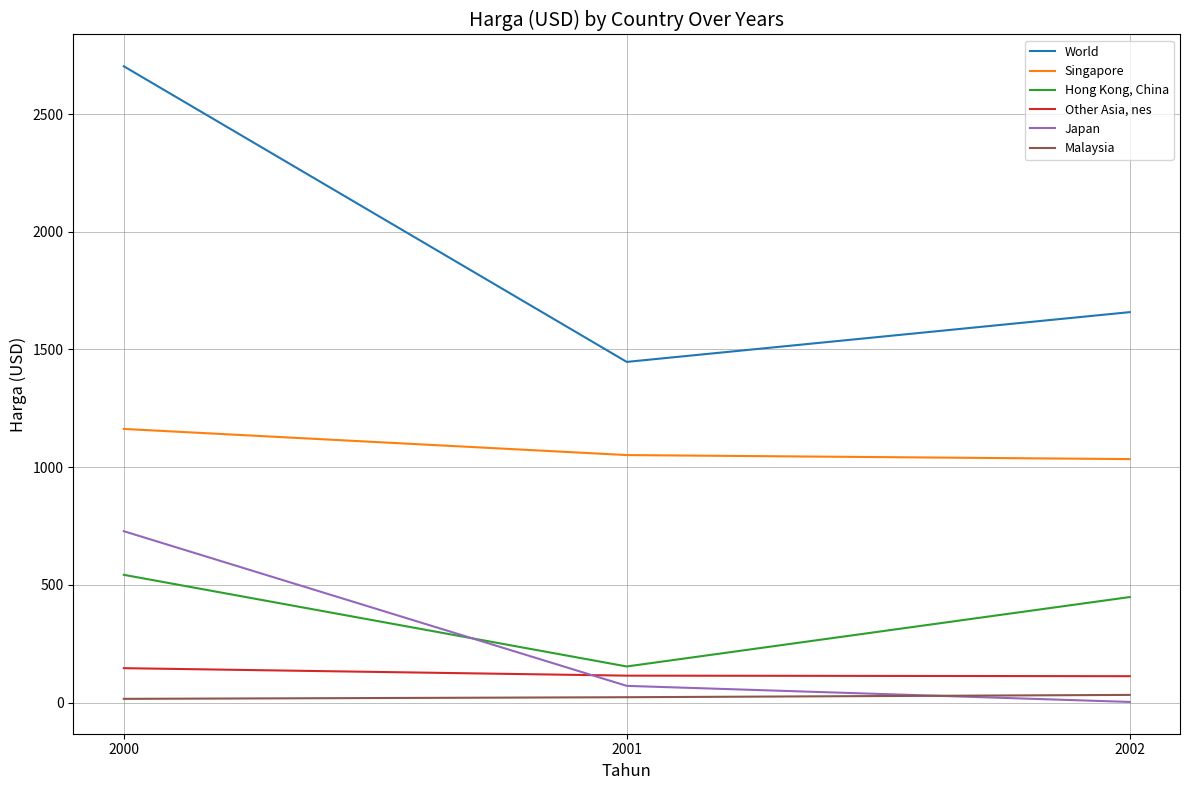

What is the total value across all series at 2002?

3288.2